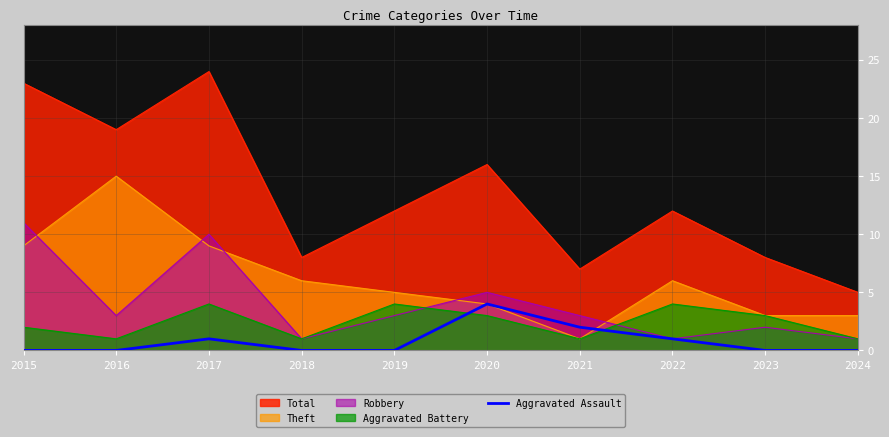

The chart shows a value of 1 at 2022. True or false?

False